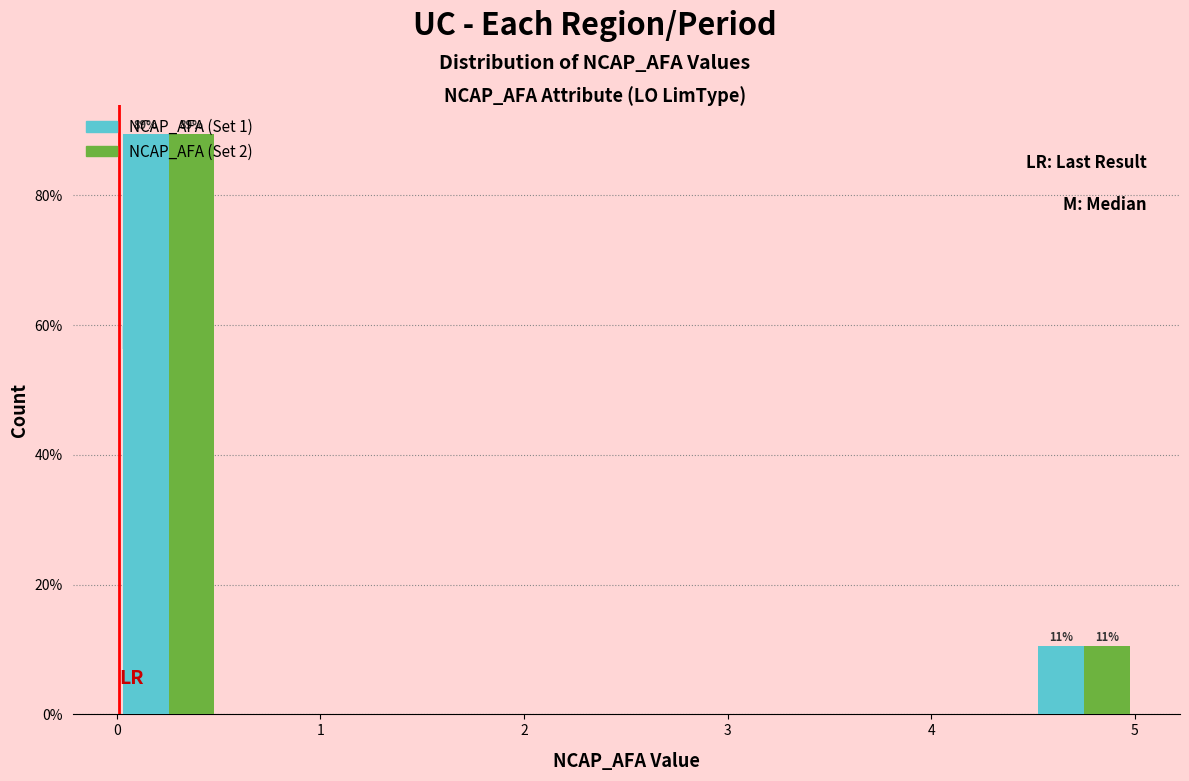

In the NCAP_AFA (Set 1) series, which range on the x-axis has the tallest bar?

0.0 to 0.5